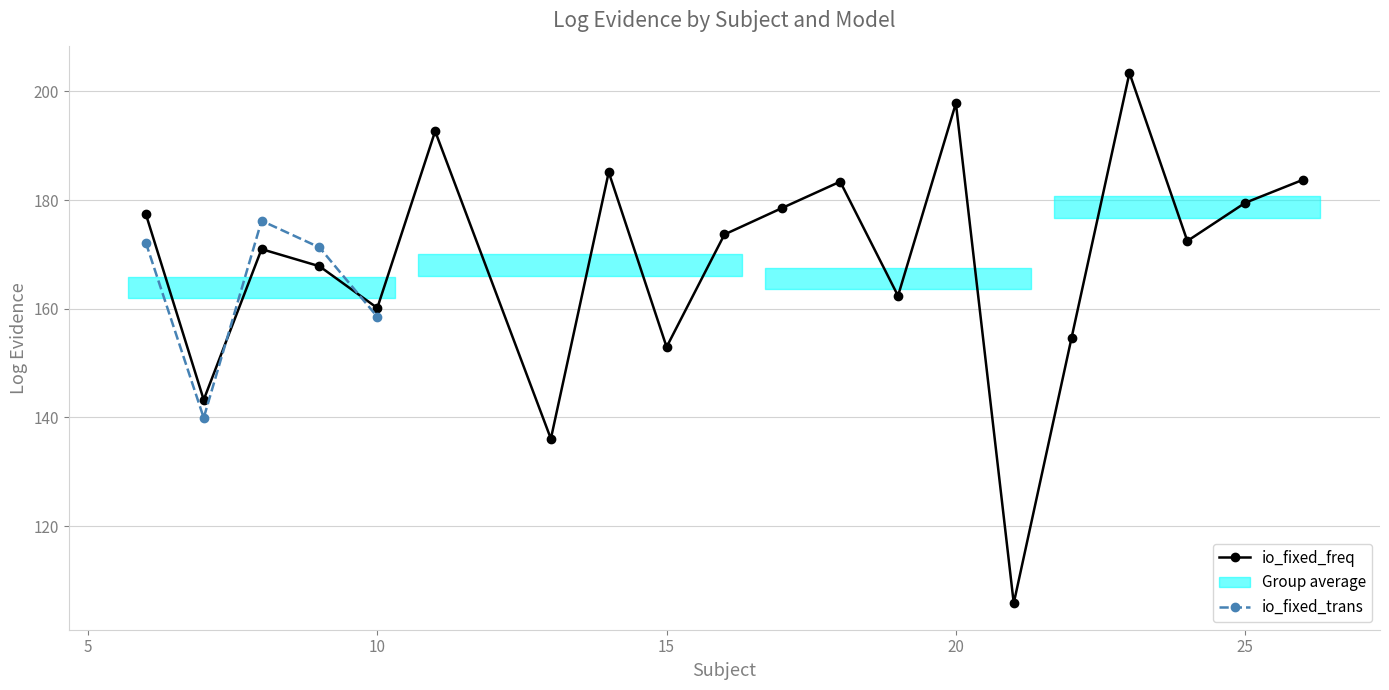

What is the difference between the maximum and minimum values?

97.6